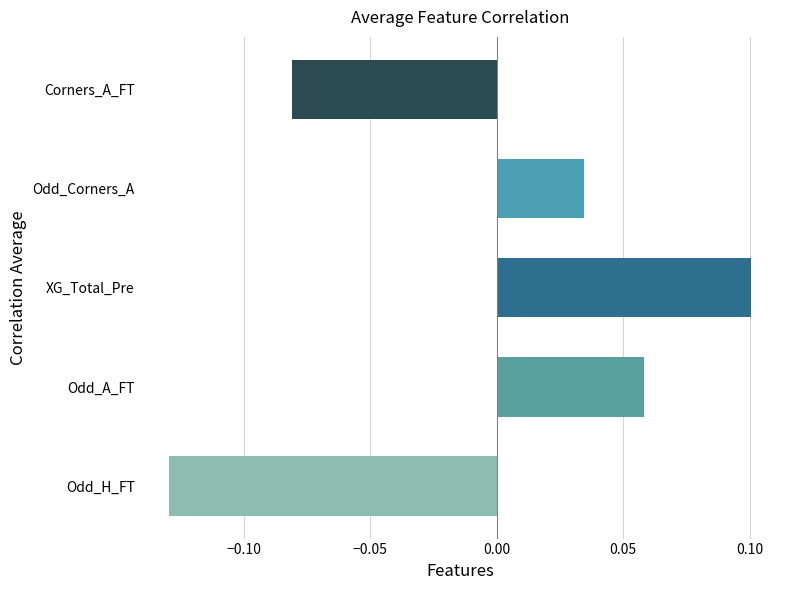

The chart shows a value of 0.2 at XG_Total_Pre. True or false?

False